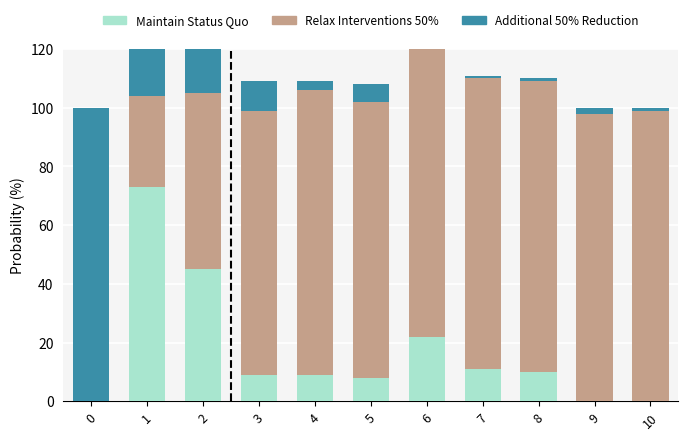

How many values in the Relax Interventions 50% series are below 97?

5